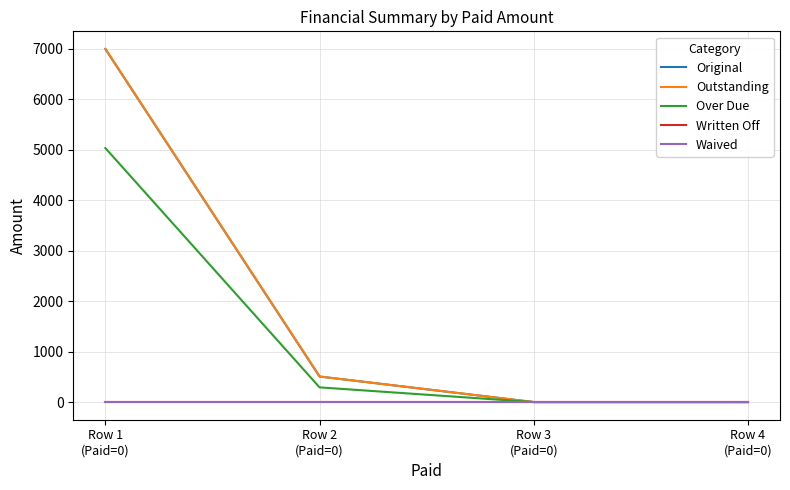

List the labels in order of Written Off value, largest first.

Row 1
(Paid=0), Row 2
(Paid=0), Row 3
(Paid=0), Row 4
(Paid=0)